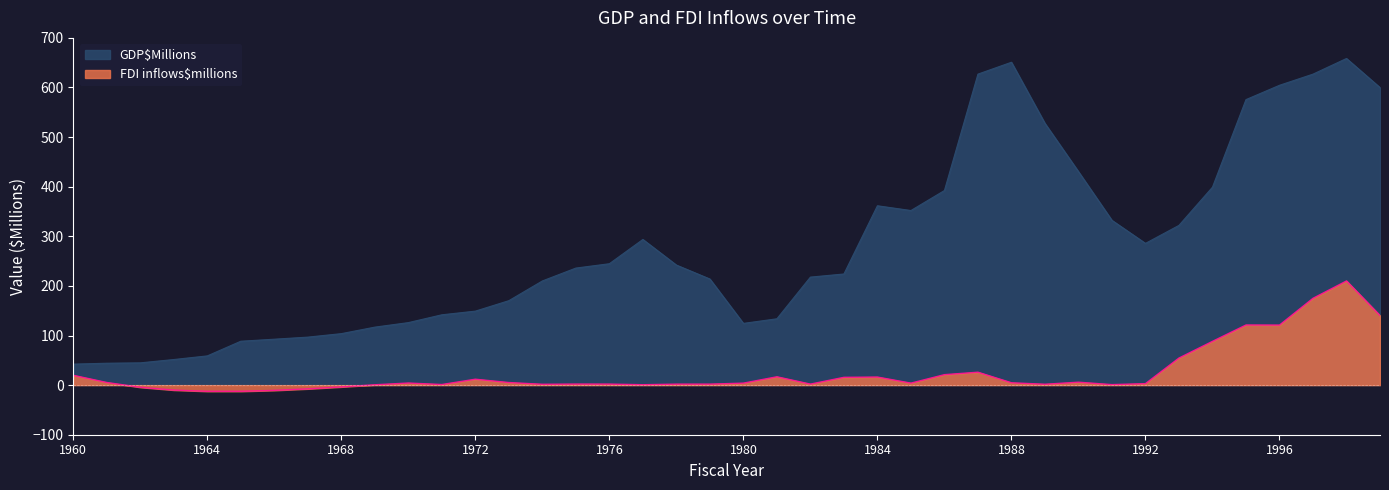

List the series in order of their peak value, lowest first.

FDI inflows$millions, GDP$Millions